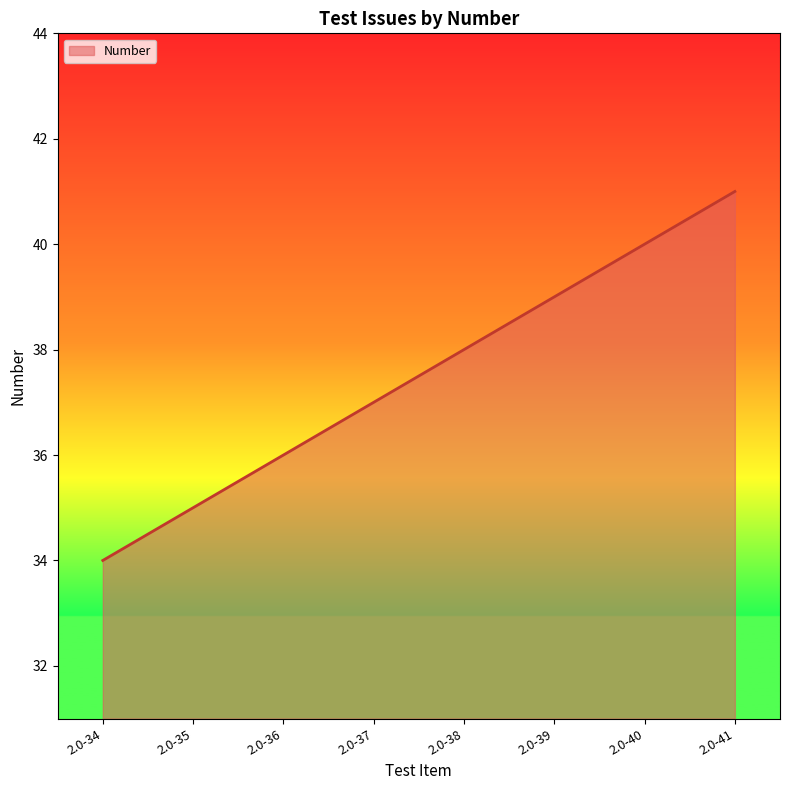

True or false: the data has more than 2 interior local peaks.

False